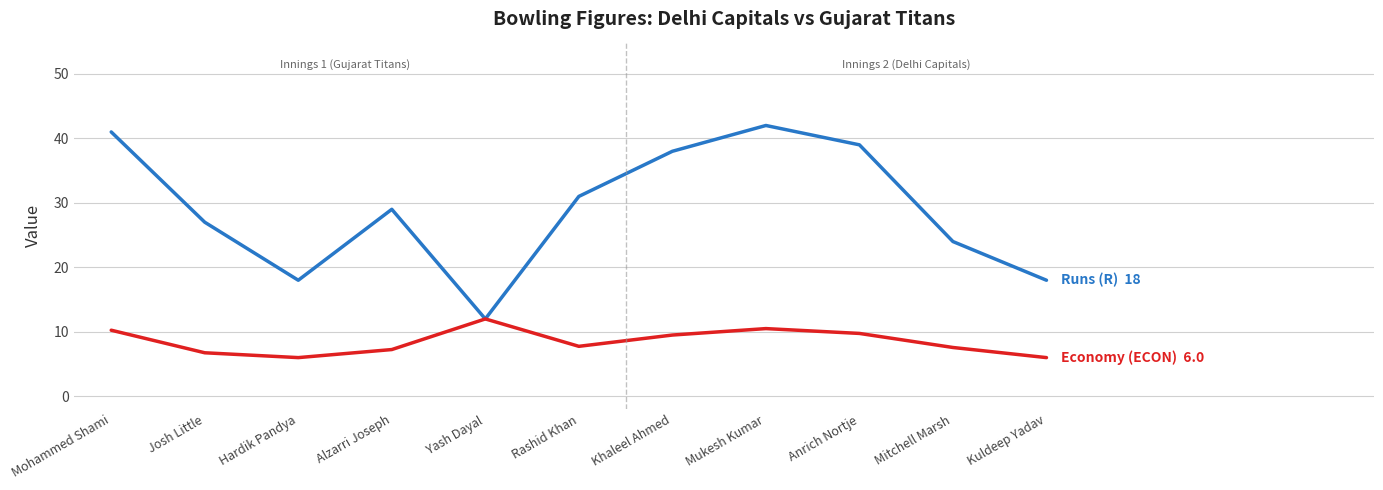

What position from the right is Khaleel Ahmed?

5